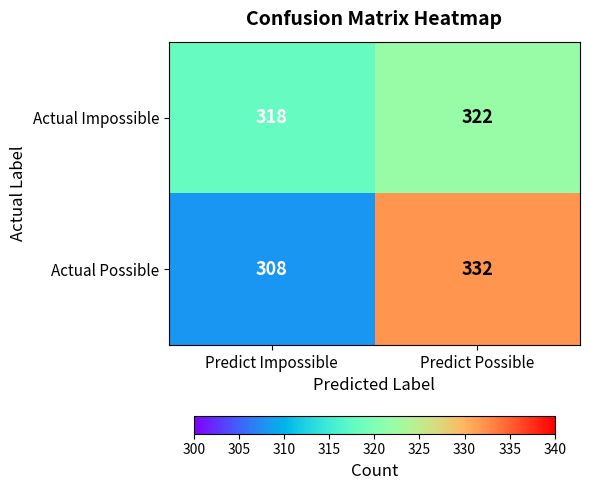

Reading left to right, transcribe all the data shown in this chart.

Actual Impossible: Predict Impossible=318	Predict Possible=322
Actual Possible: Predict Impossible=308	Predict Possible=332